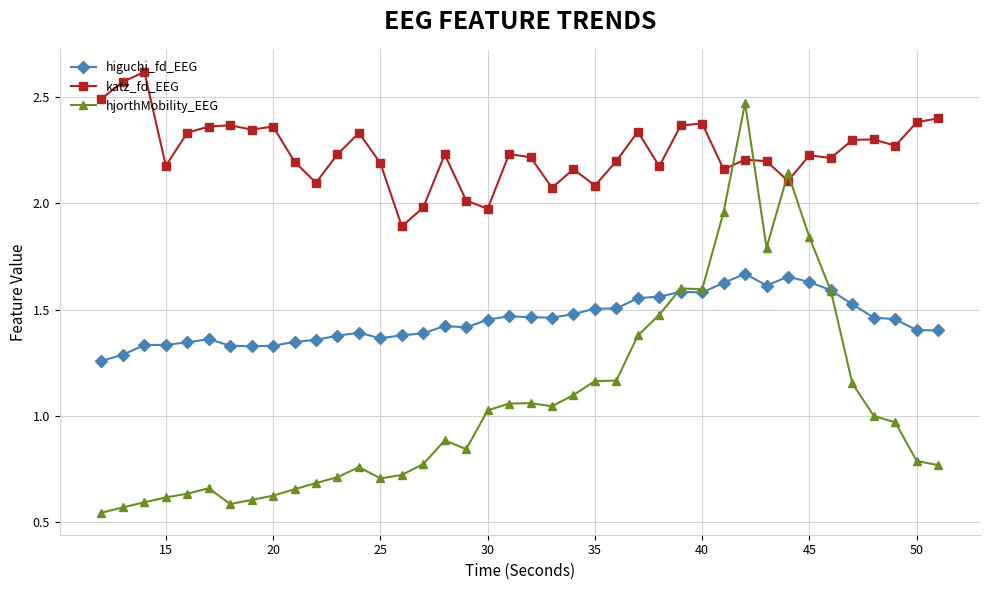

Which series has the widest spread of values?

hjorthMobility_EEG